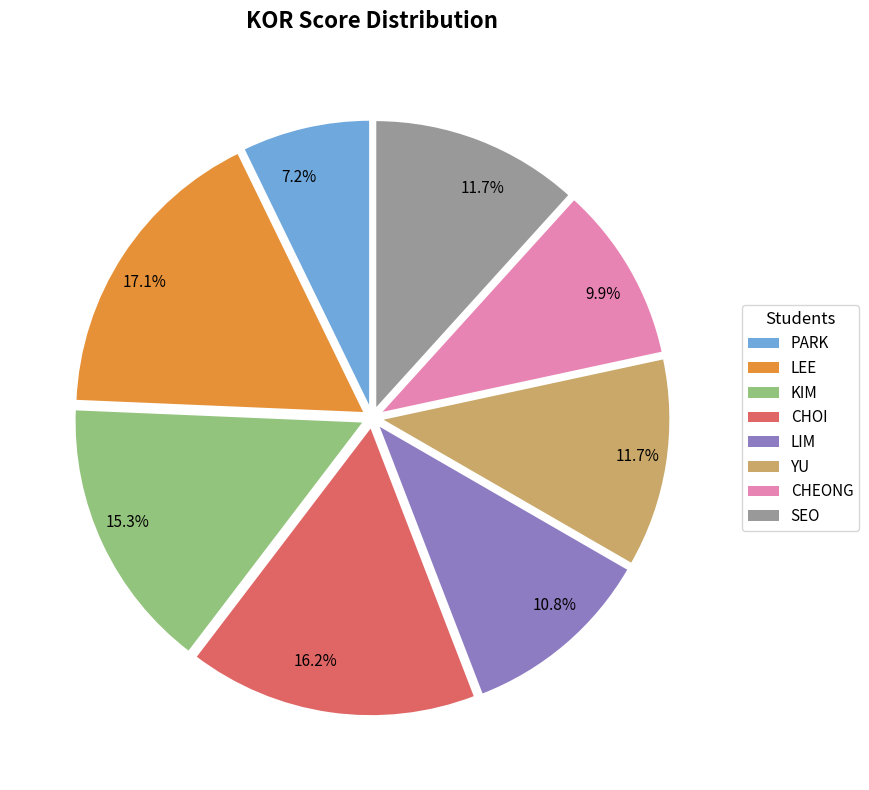

Is there a majority slice in this chart?

No